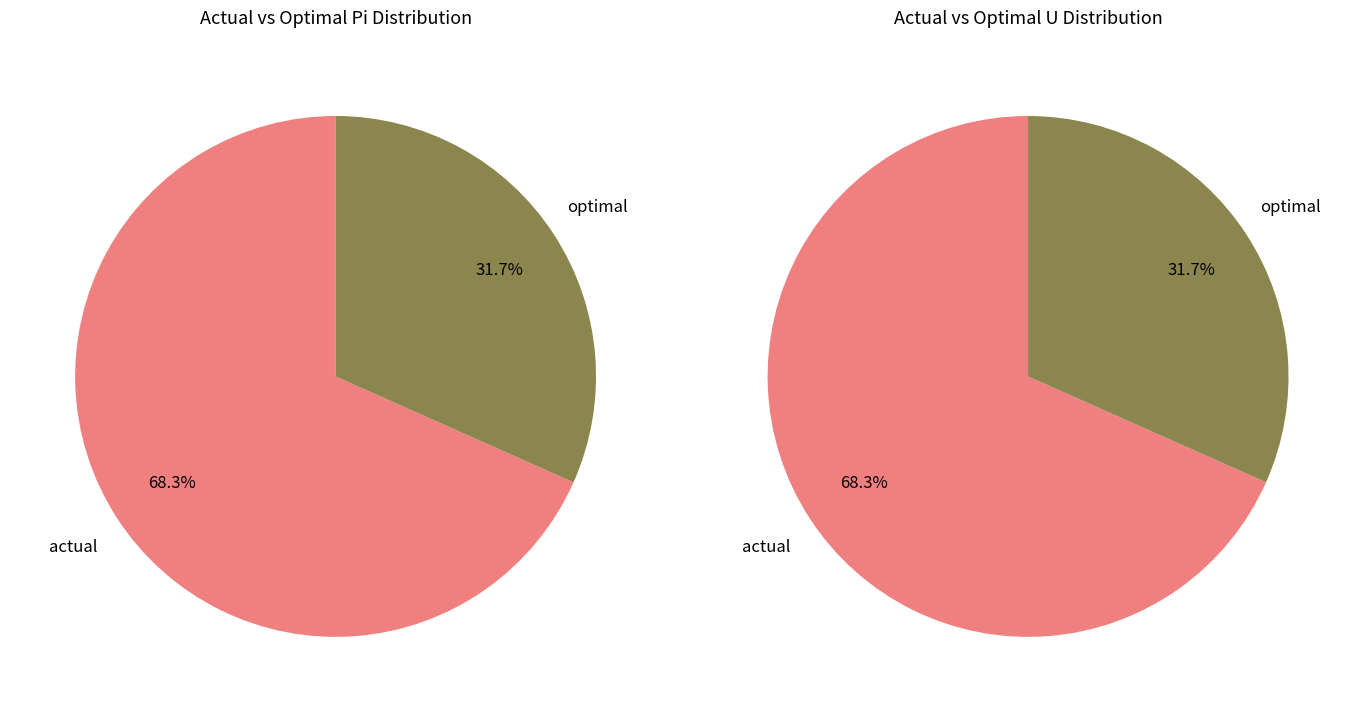

Combined, what portion of the pie is optimal and actual?

100.0%